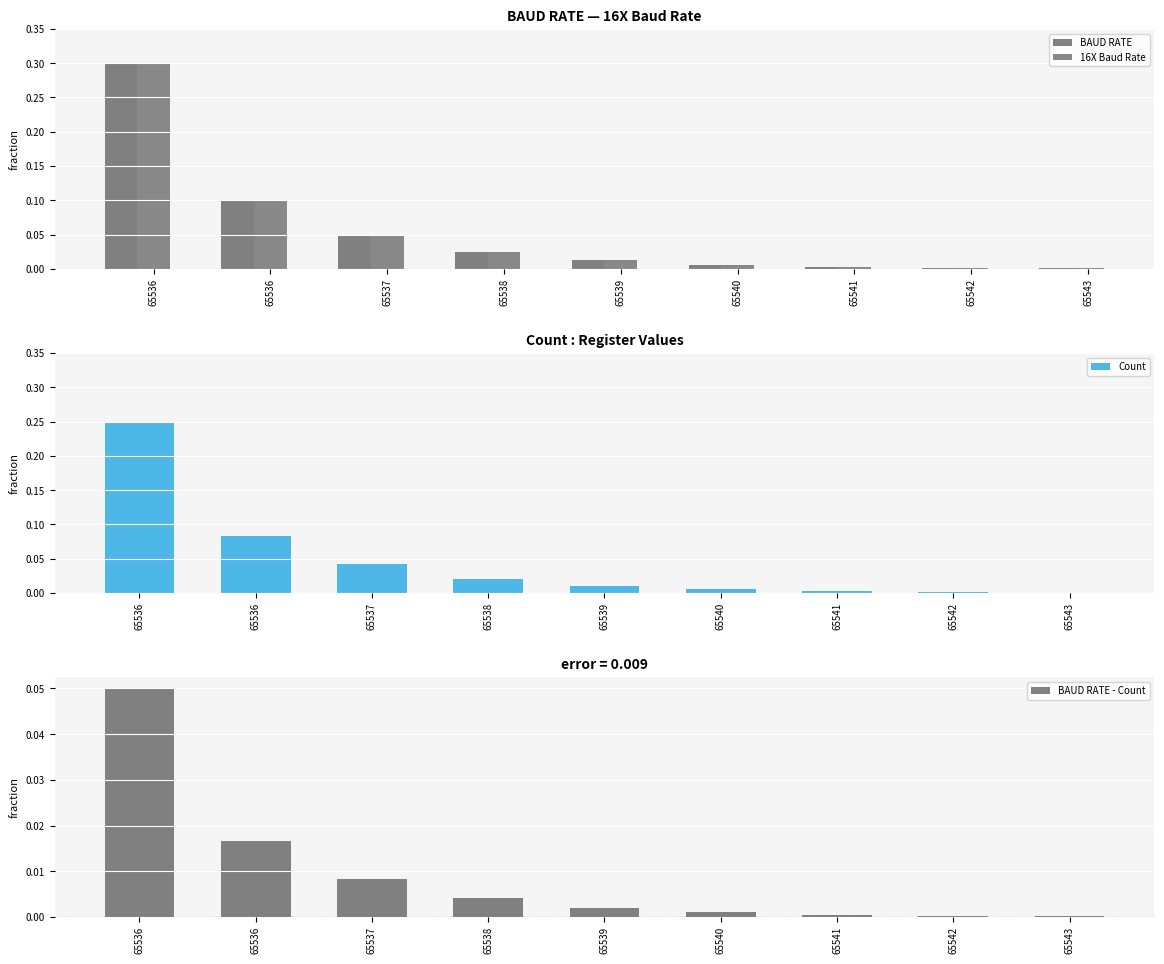

Is the value of Count at 65538 greater than the value of 16X Baud Rate at 65539?

Yes